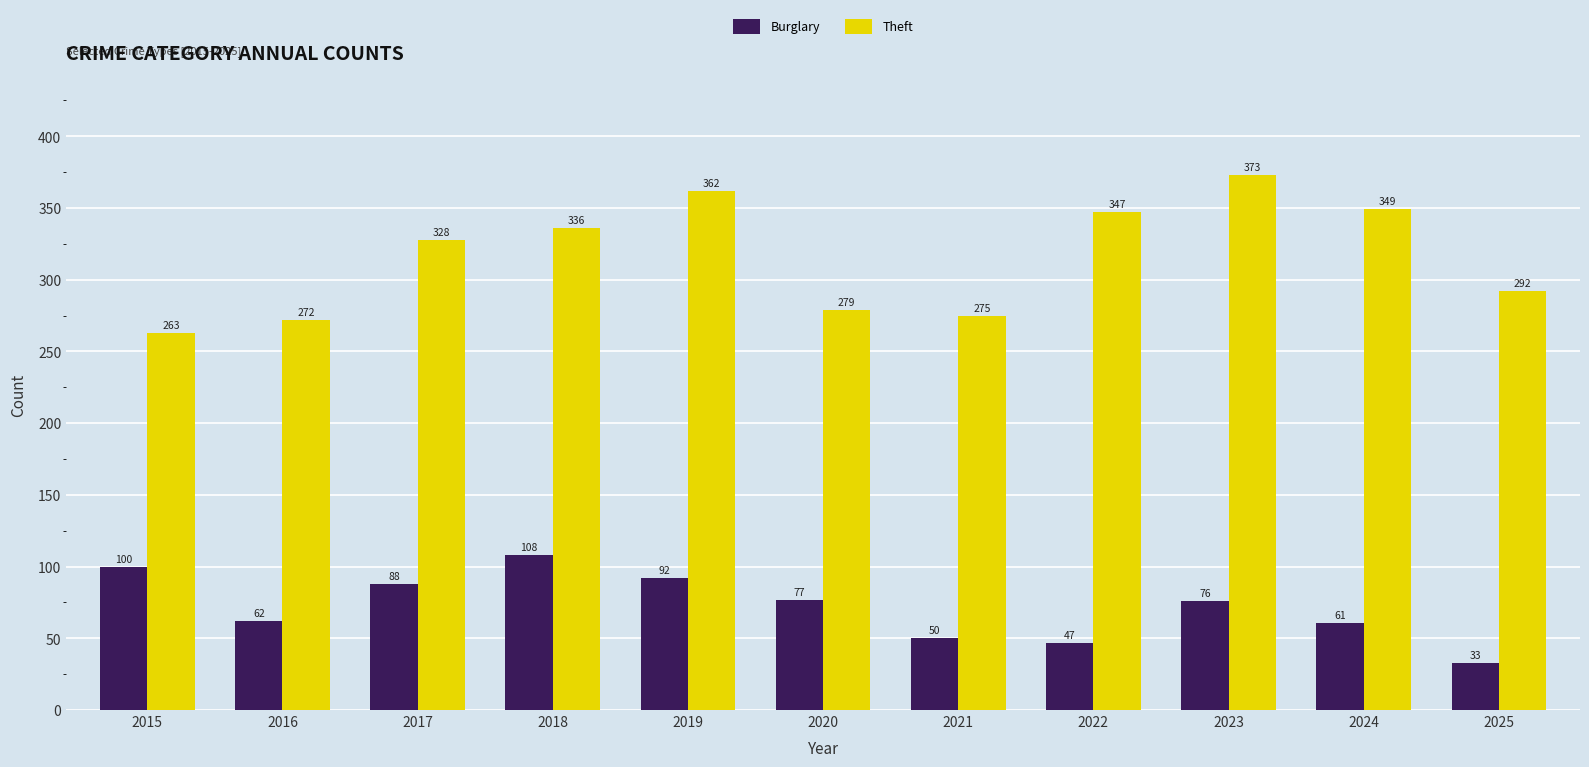

What is the sum of the Theft values at 2024 and 2016?

621